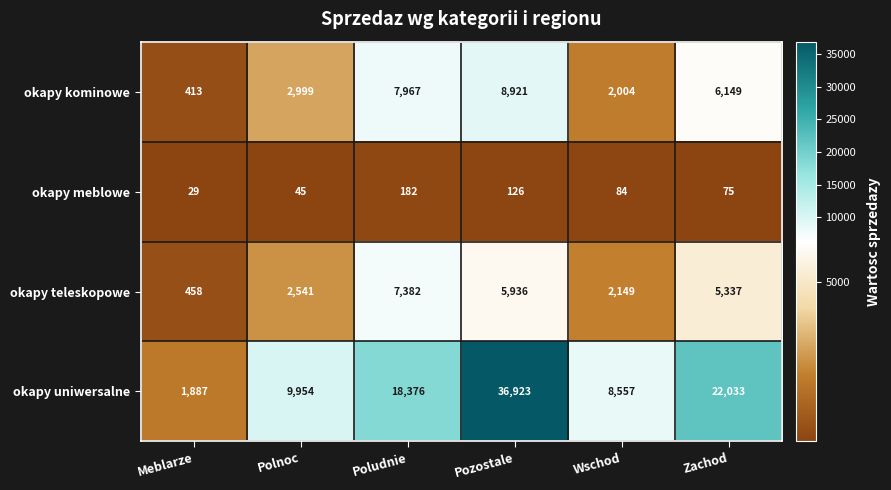

The value of okapy kominowe at Zachod is 6149. True or false?

True